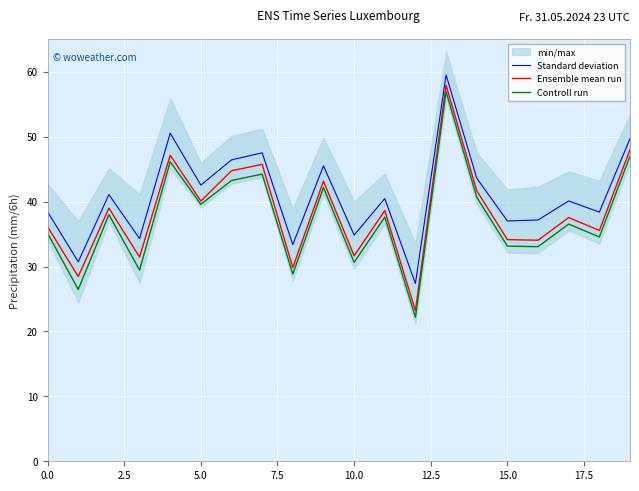

Which series has the widest spread of values?

Ensemble mean run